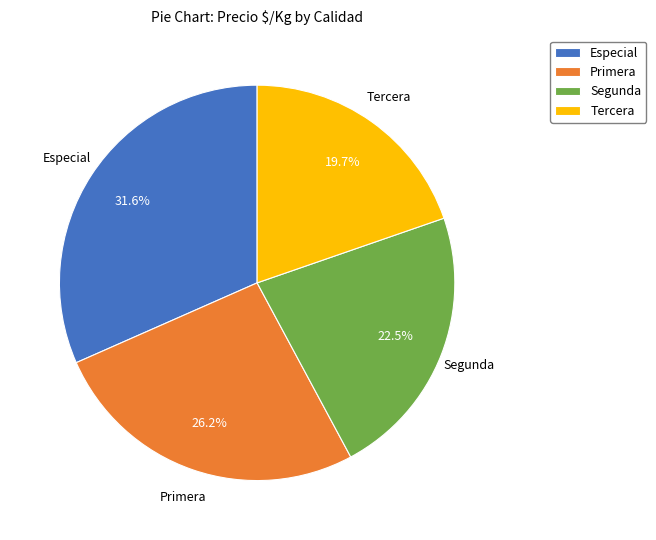

Which slice is the smallest?

Tercera